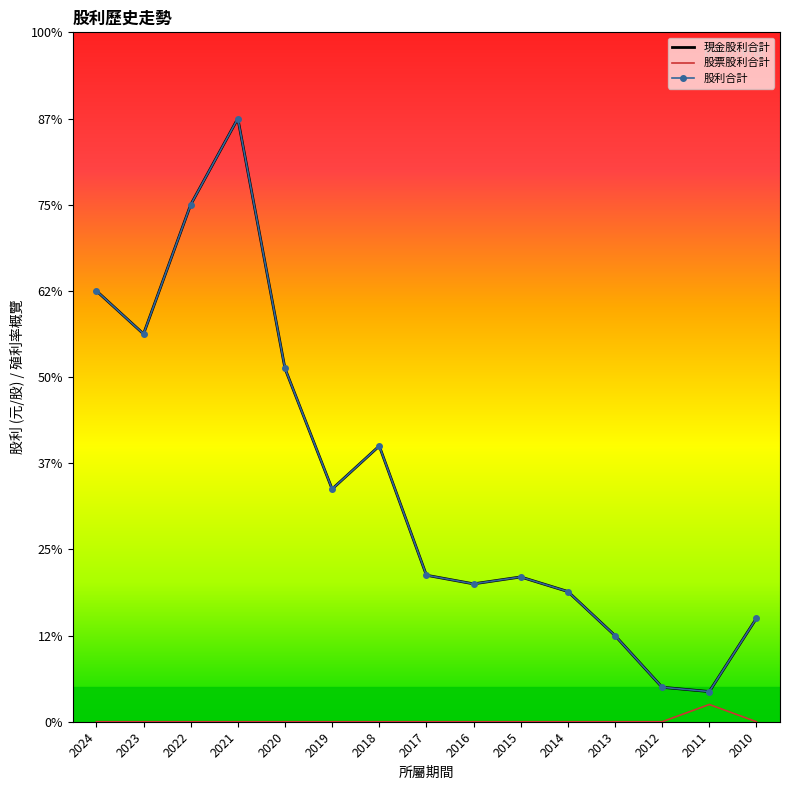

How many values in the 現金股利合計 series exceed 1?

12